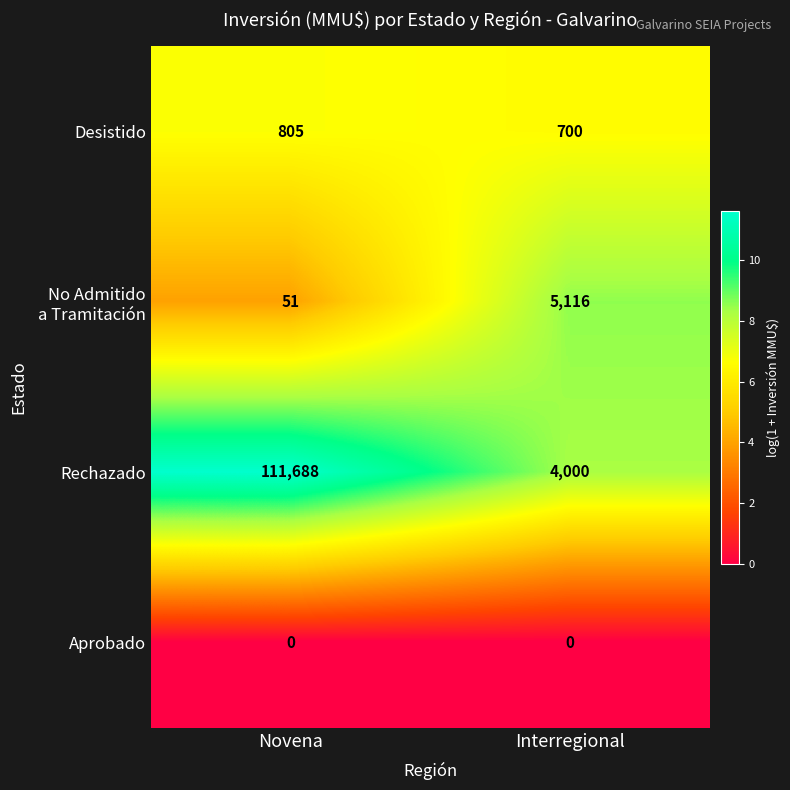

Which series has the largest range (max minus min)?

Rechazado